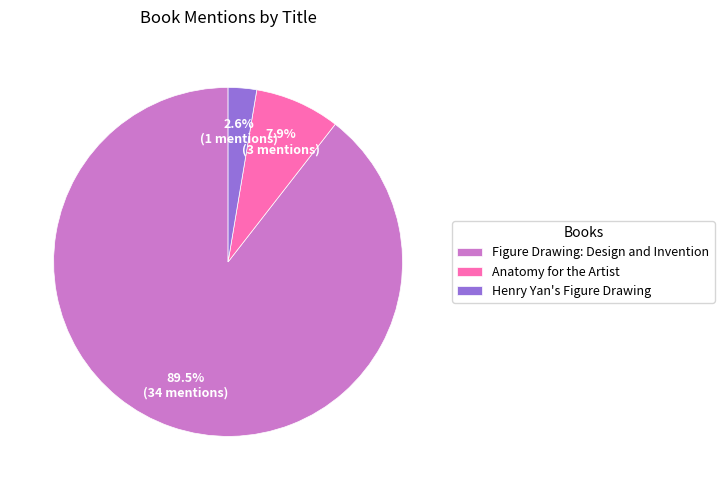

To the nearest percent, what is the average slice percentage?

33%